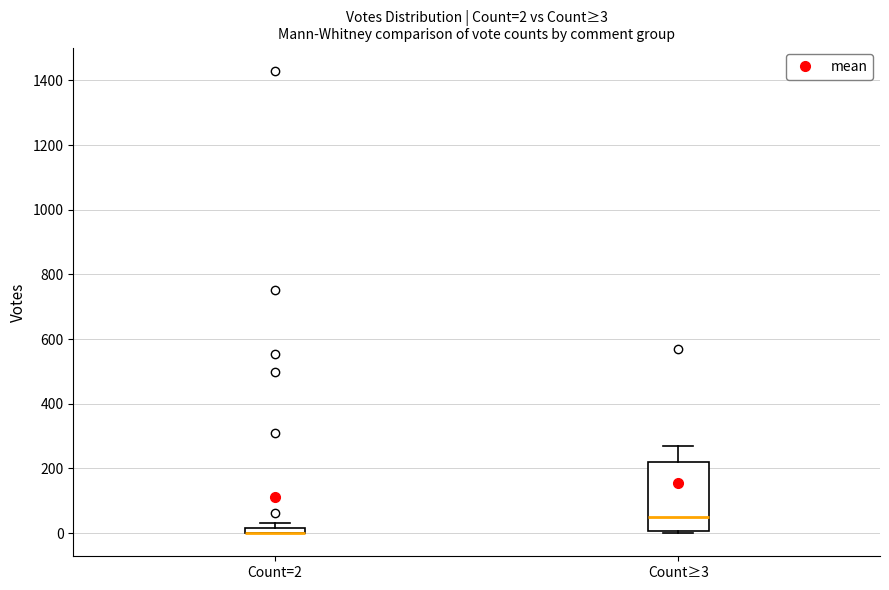

Which box is the tallest, from its lower edge to its upper edge?

Count≥3